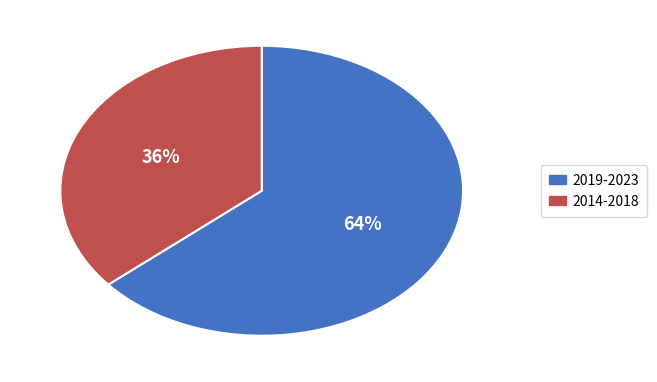

To the nearest percent, what is the difference between the largest and smallest slice percentages?

28%